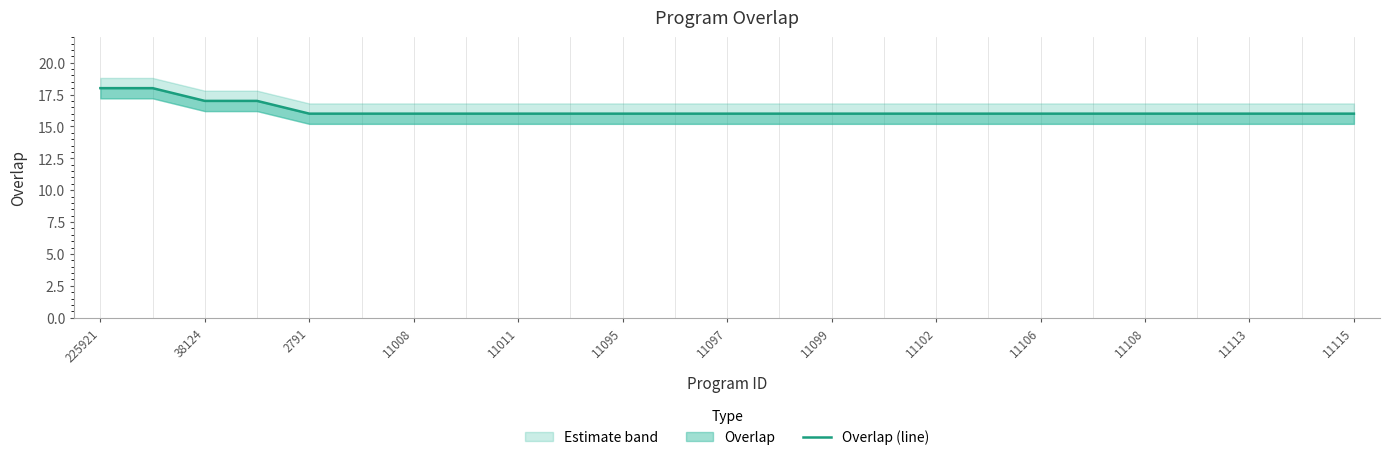

What is the value of the 23rd point from the left?

16